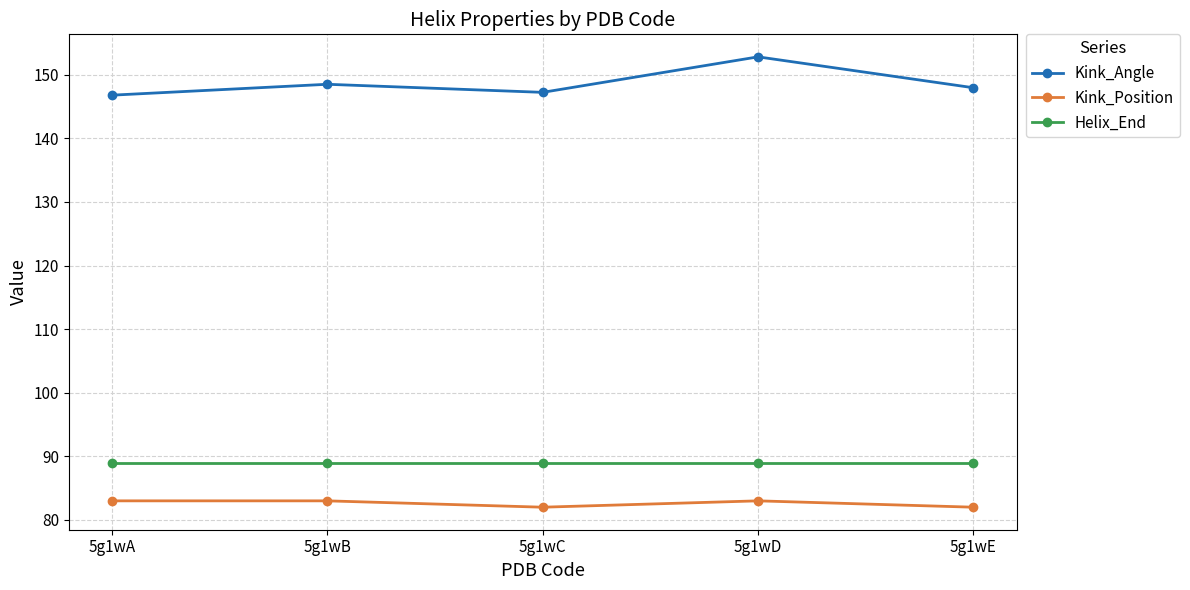

What are all the series names shown in the legend?

Kink_Angle, Kink_Position, Helix_End